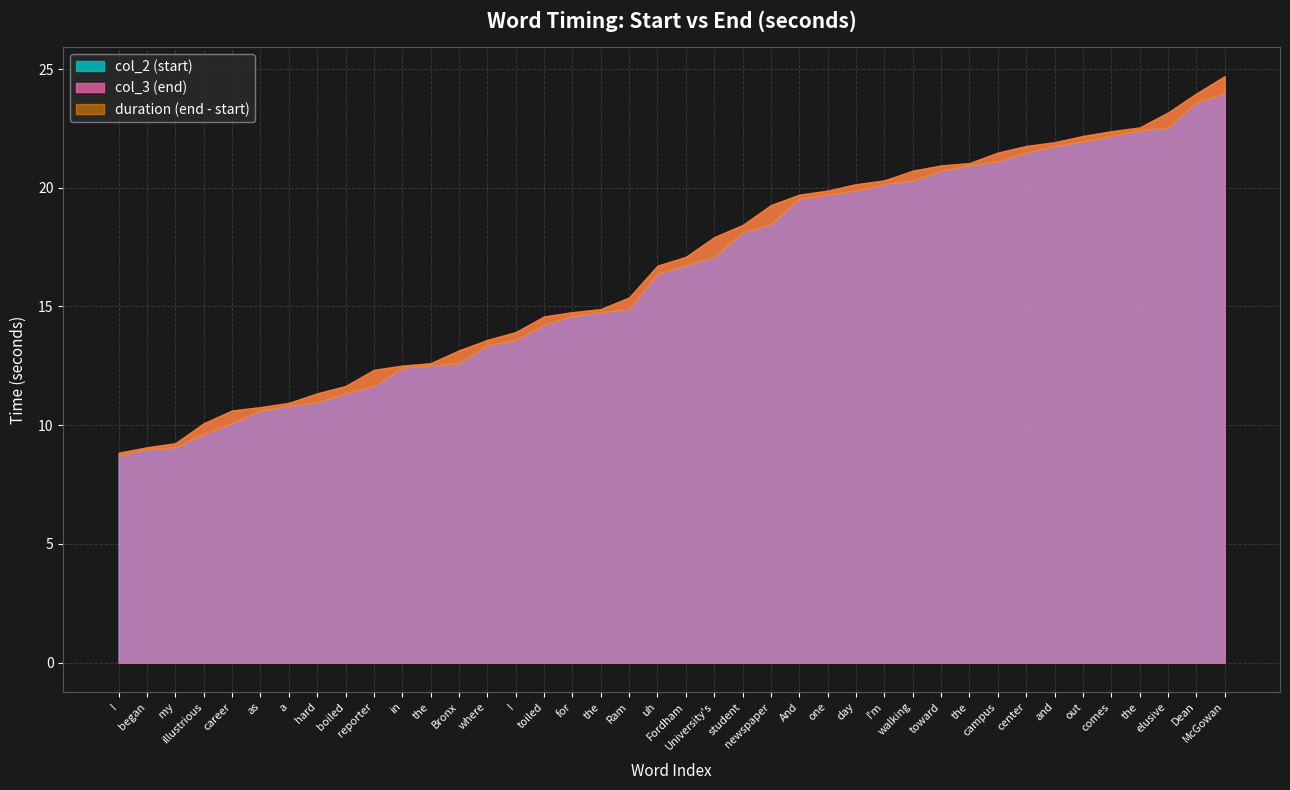

Is it true that col_3 (end) equals 9.2 at my?

True